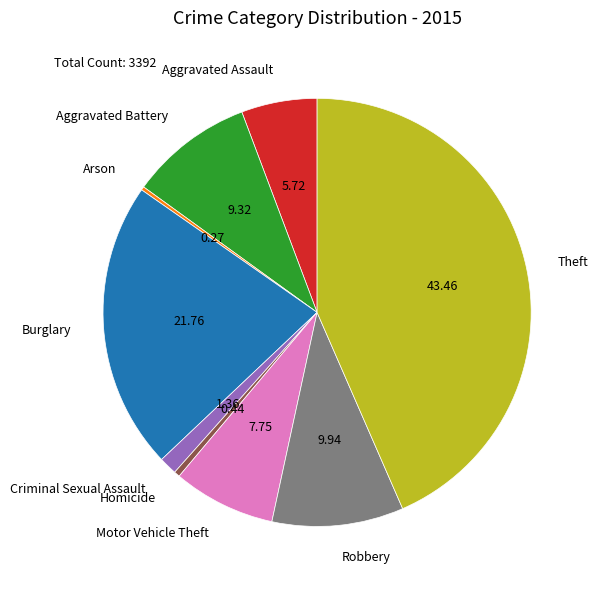

Which slice is the largest?

Theft